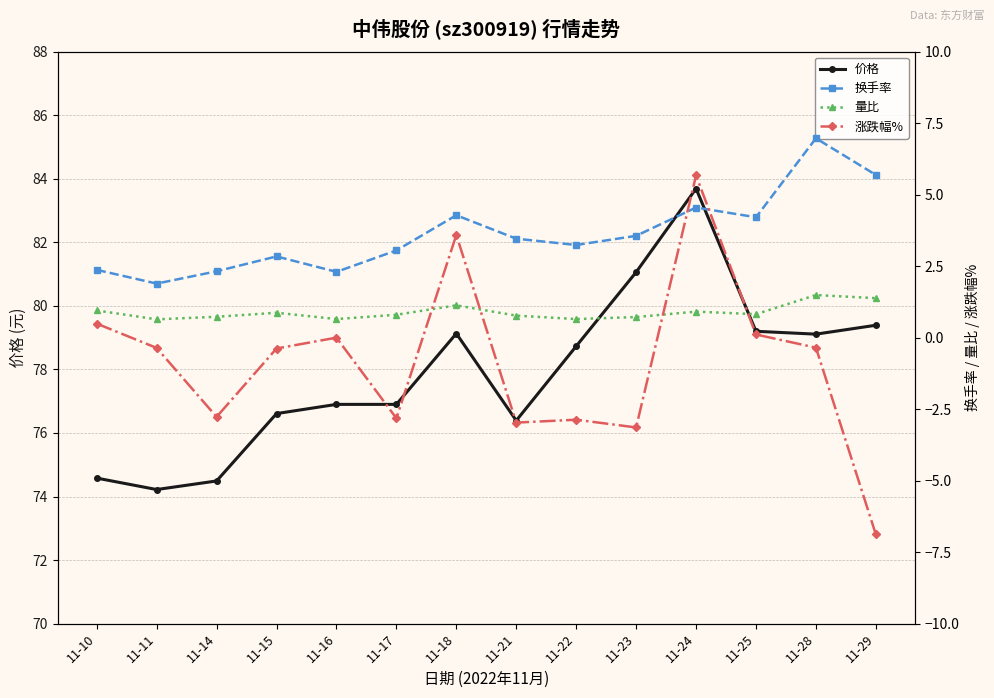

How many lines are shown in the chart?

4